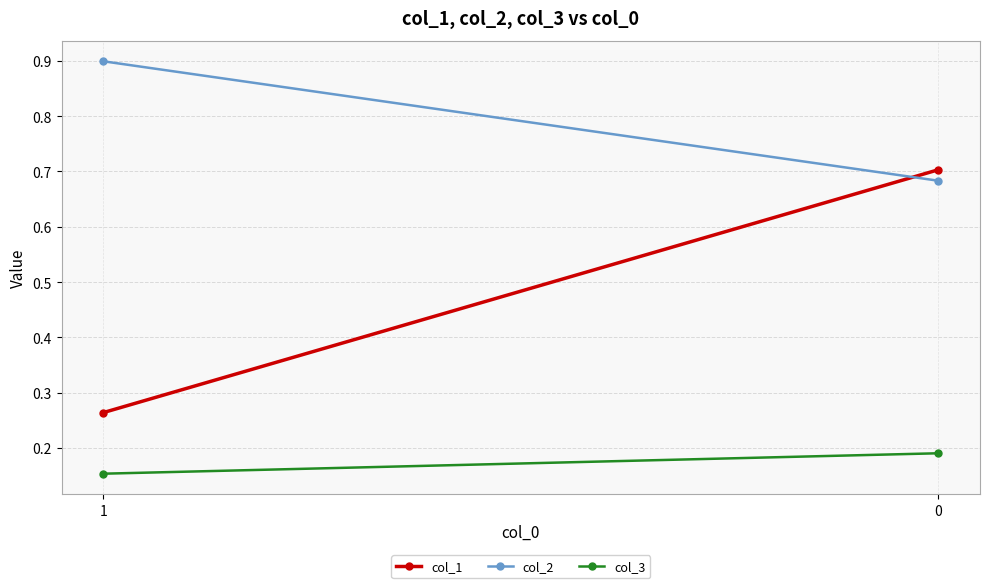

What is the total value across all series at 1?

1.3